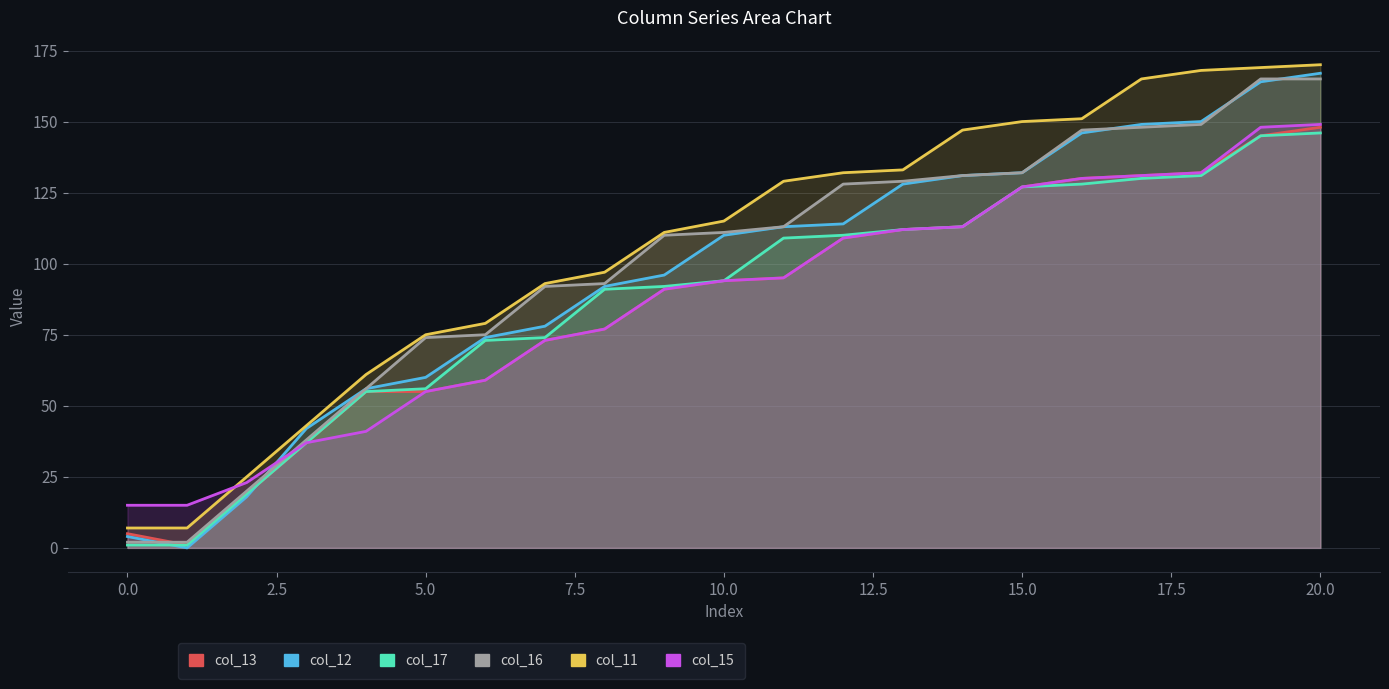

Between 11 and 2.5, which is larger?

11